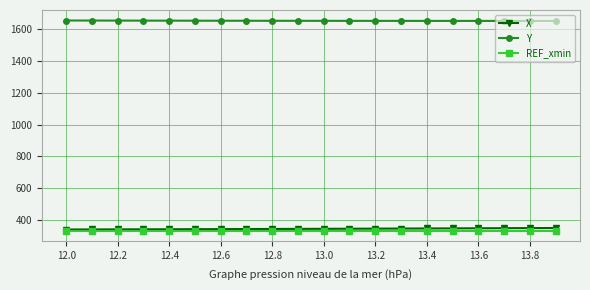

What is the maximum value for X?

349.4